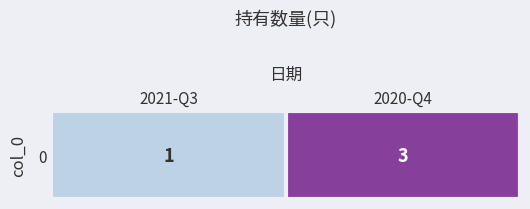

What is the smallest value displayed?

1